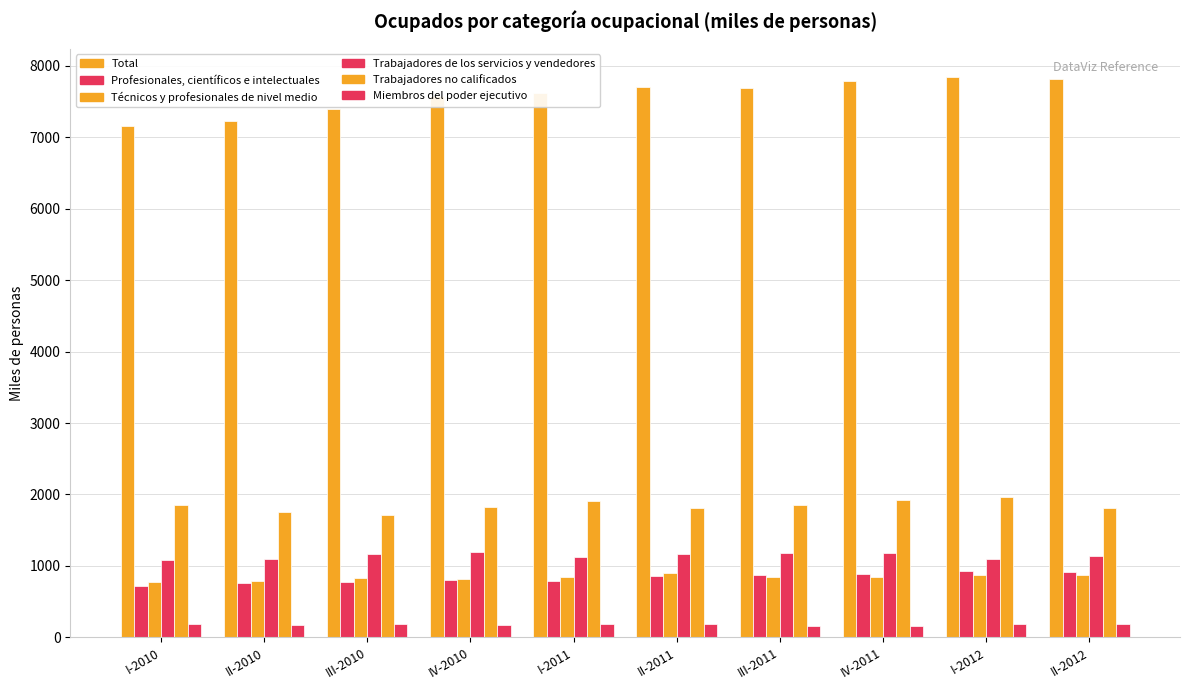

How many bars are there in total?

60